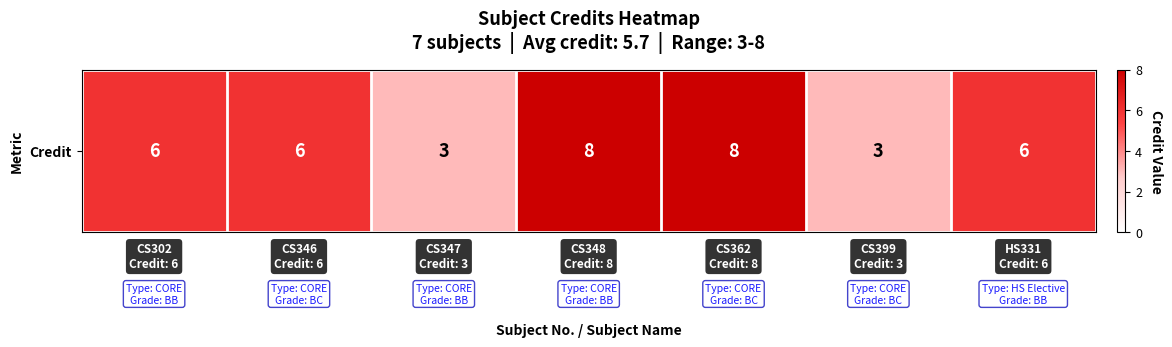

Reading left to right, list all the values displayed in this chart.

6	6	3	8	8	3	6